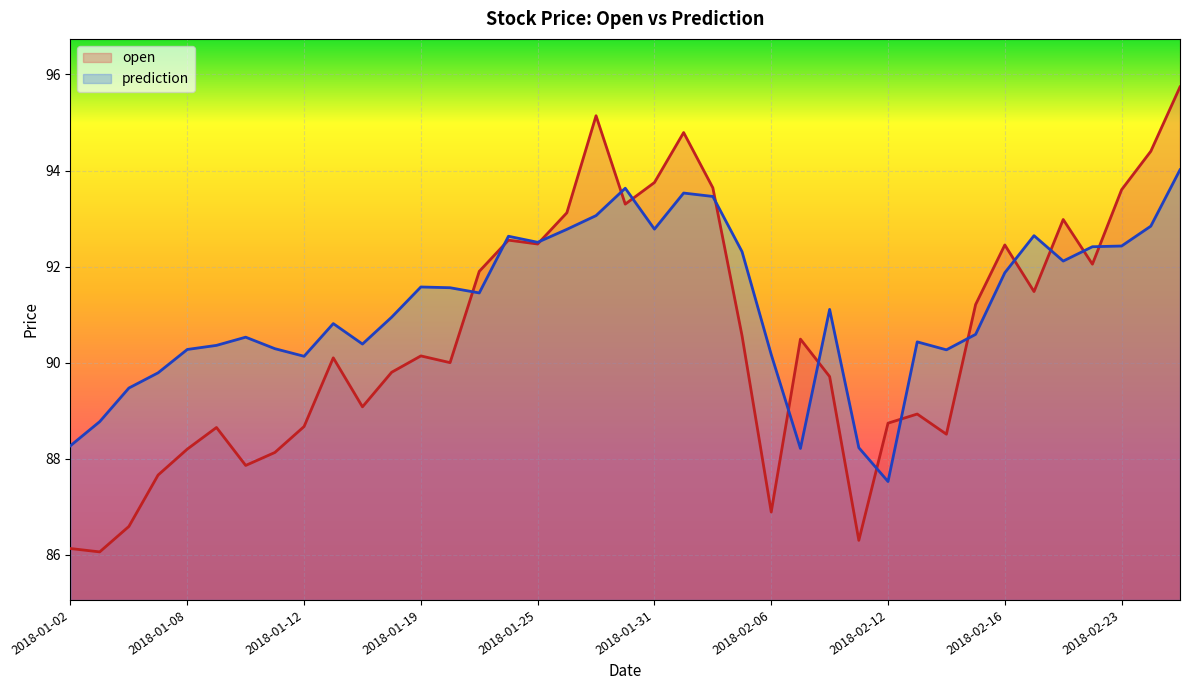

What is the sum of the open values at 2018-02-09 and 2018-02-27?

182.0